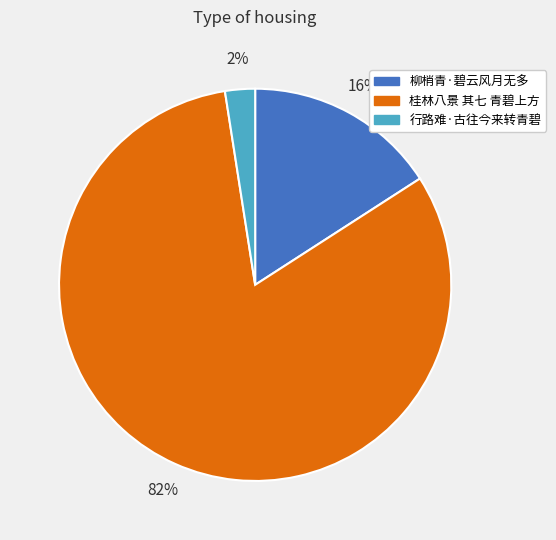

True or false: 柳梢青·碧云风月无多 accounts for 16% of the total.

True